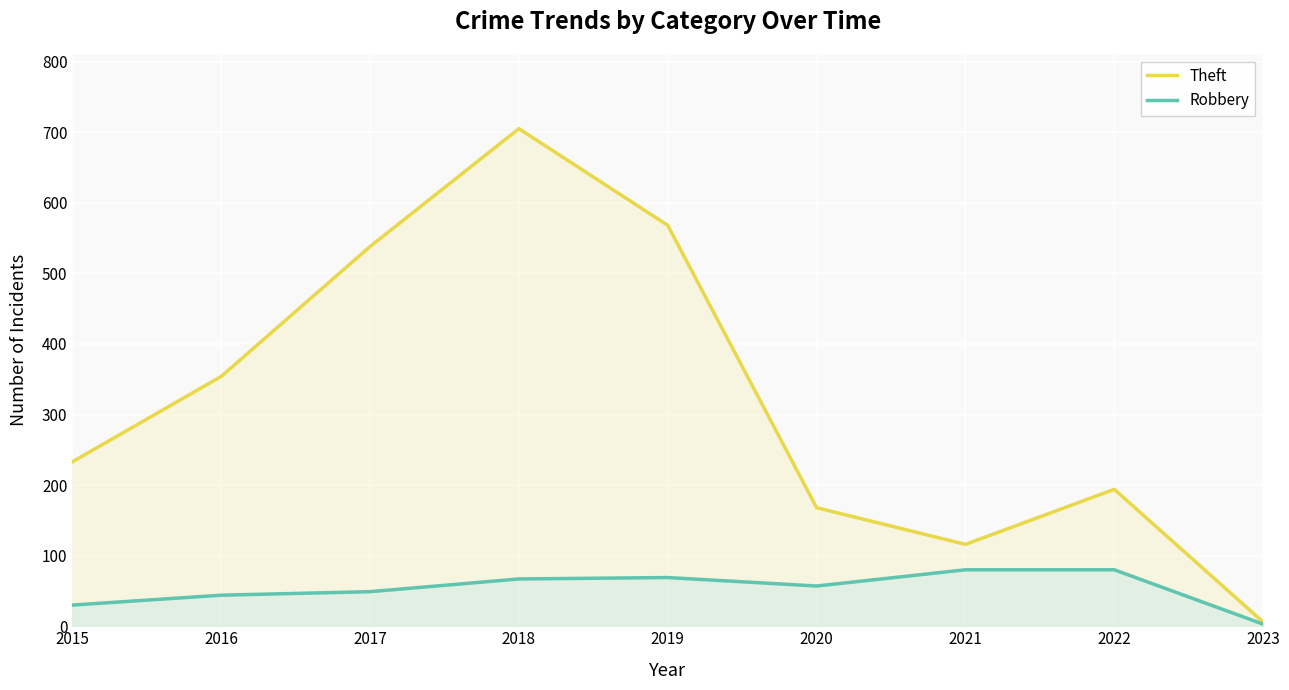

What are all the series names shown in the legend?

Theft, Robbery